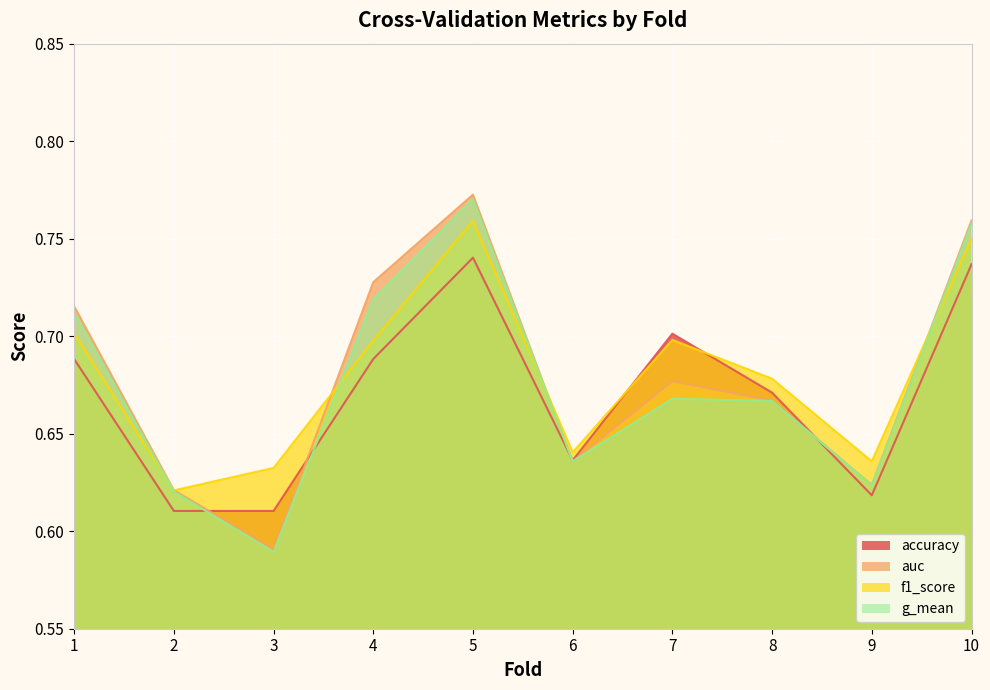

At 3, list the series in order from smallest to largest.

g_mean, auc, accuracy, f1_score